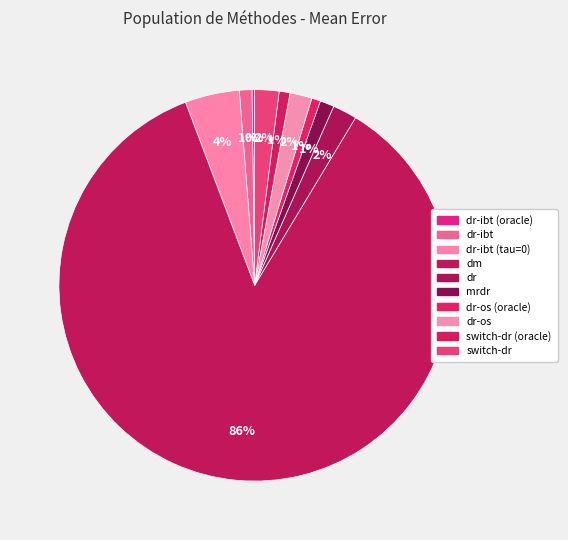

What is the largest slice in the pie chart?

dm